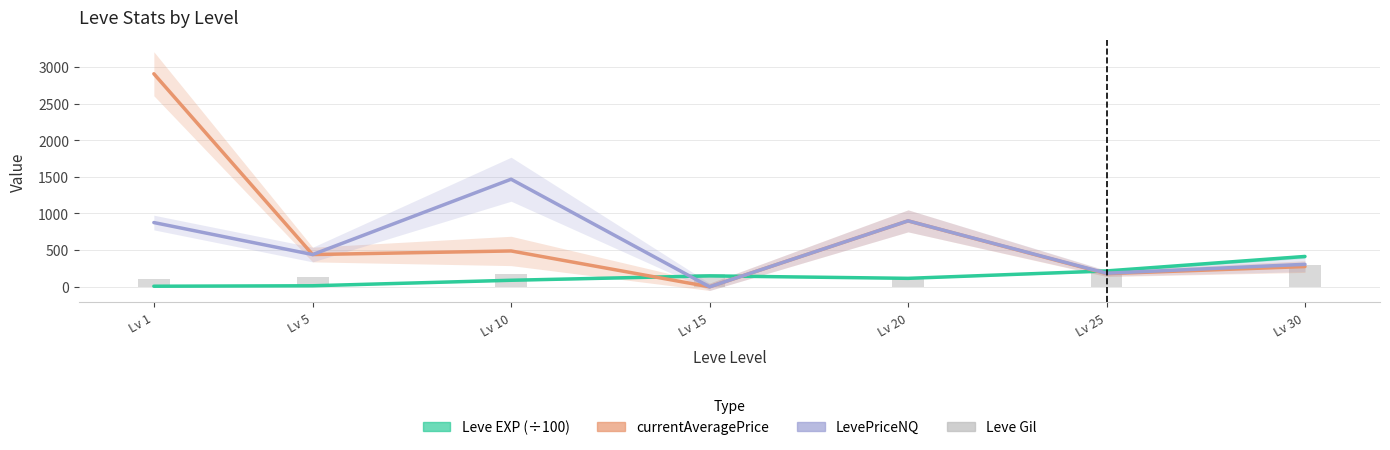

Reading right to left, transcribe all the data shown in this chart.

Leve EXP (÷100): Lv 30=414.1	Lv 25=216.5	Lv 20=115.6	Lv 15=149.2	Lv 10=89.3	Lv 5=14.2	Lv 1=8.0
currentAveragePrice: Lv 30=276.3	Lv 25=179.5	Lv 20=899.6	Lv 15=0.0	Lv 10=489.1	Lv 5=440.1	Lv 1=2905.8
LevePriceNQ: Lv 30=306.9	Lv 25=185.1	Lv 20=899.6	Lv 15=0.0	Lv 10=1467.4	Lv 5=440.1	Lv 1=876.5